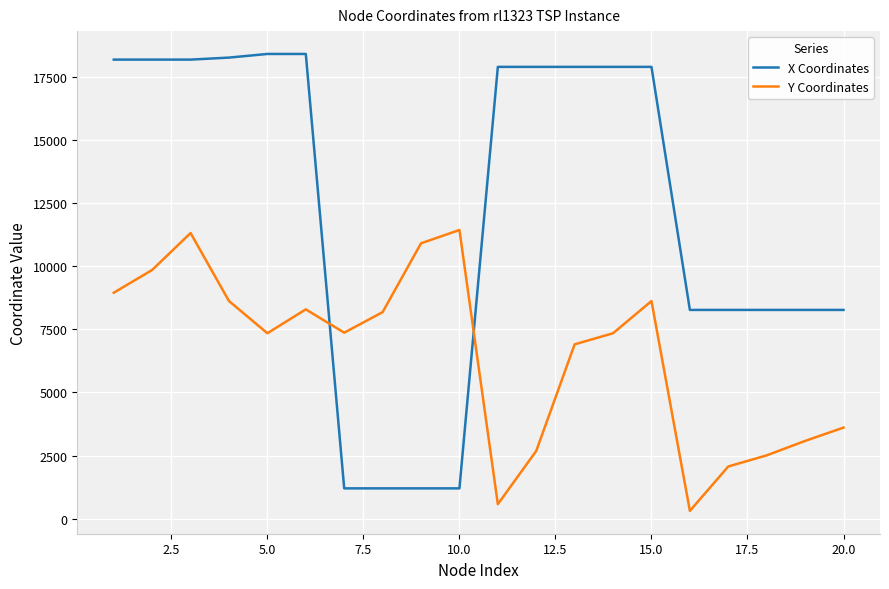

List the series in order of their overall mean, highest first.

X Coordinates, Y Coordinates